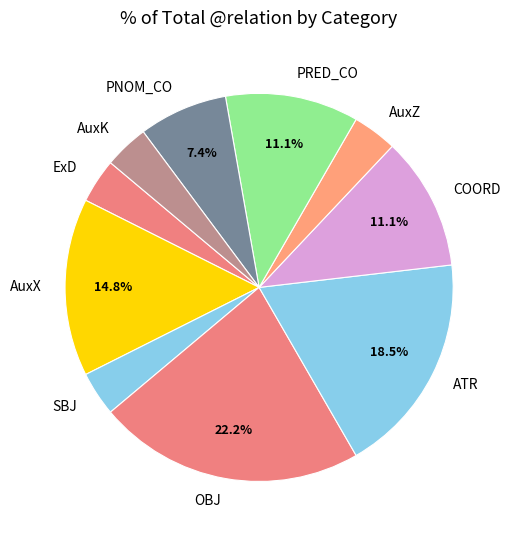

To the nearest percent, what is the difference between the largest and smallest slice percentages?

19%